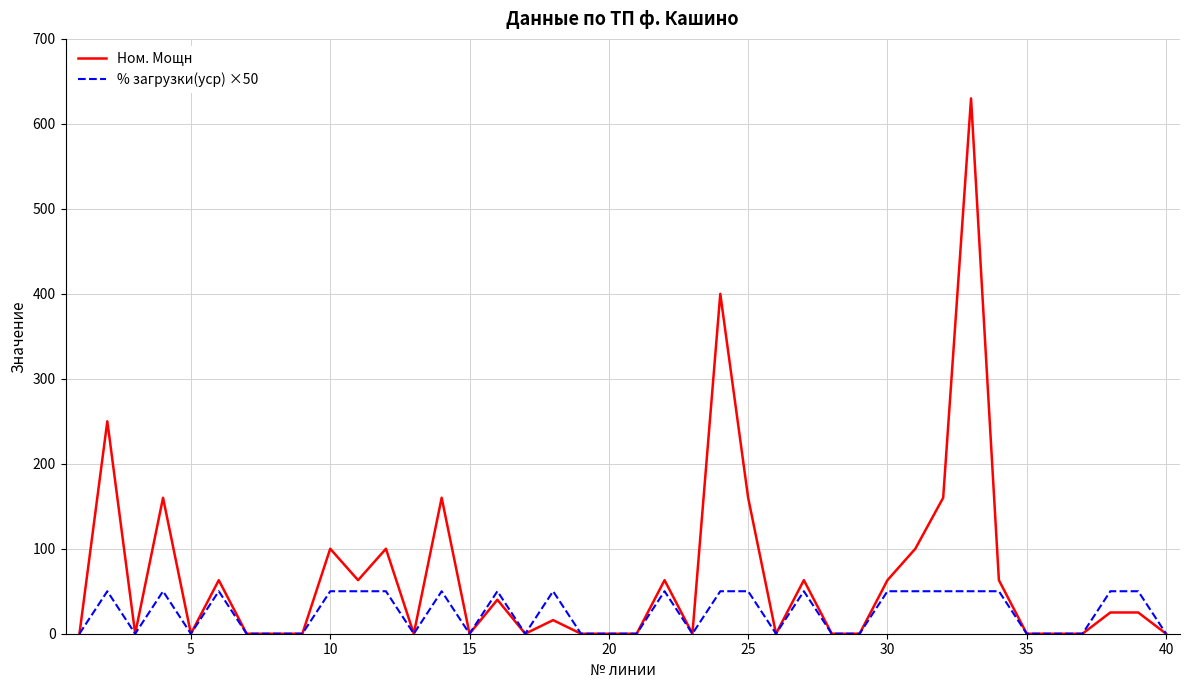

Which series has the widest spread of values?

Ном. Мощн